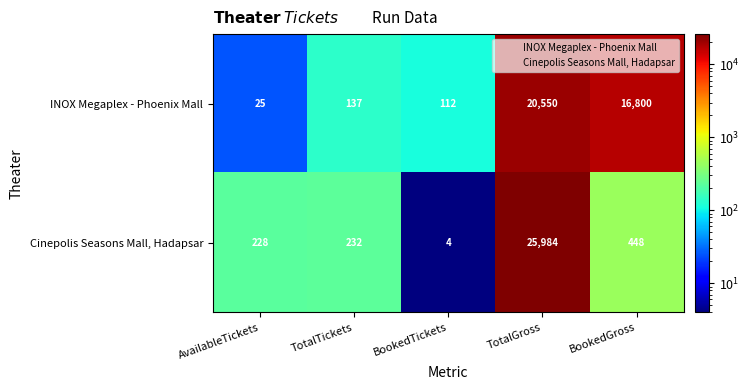

Reading left to right, what are all the values shown in this chart?

INOX Megaplex - Phoenix Mall: 25	137	112	20550	16800
Cinepolis Seasons Mall, Hadapsar: 228	232	4	25984	448